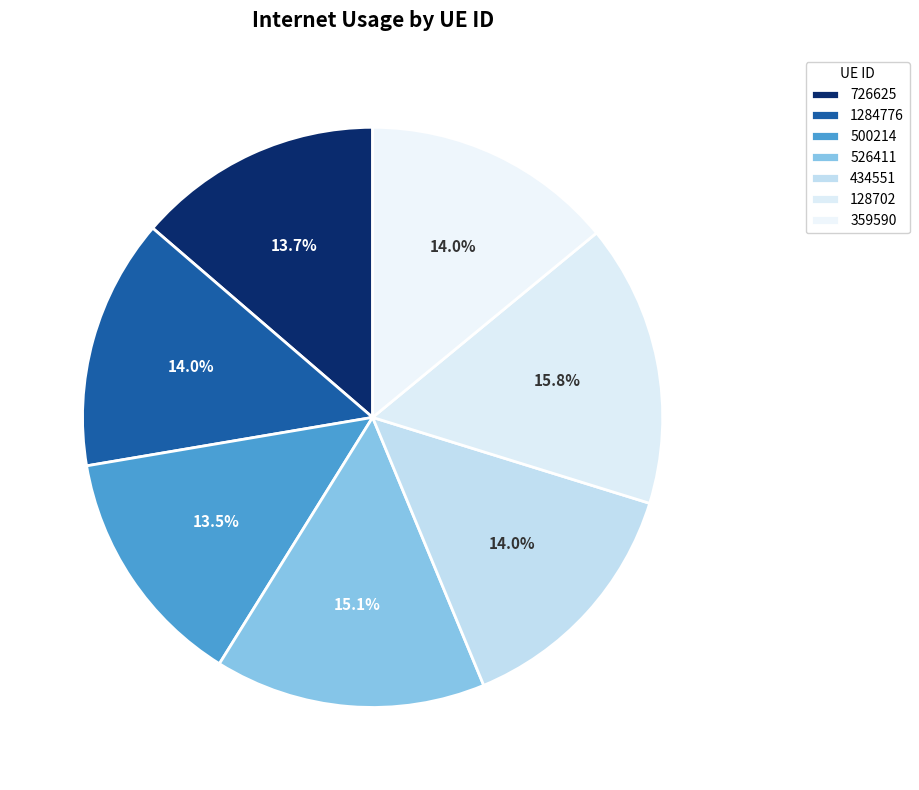

Does any single category account for the majority?

No